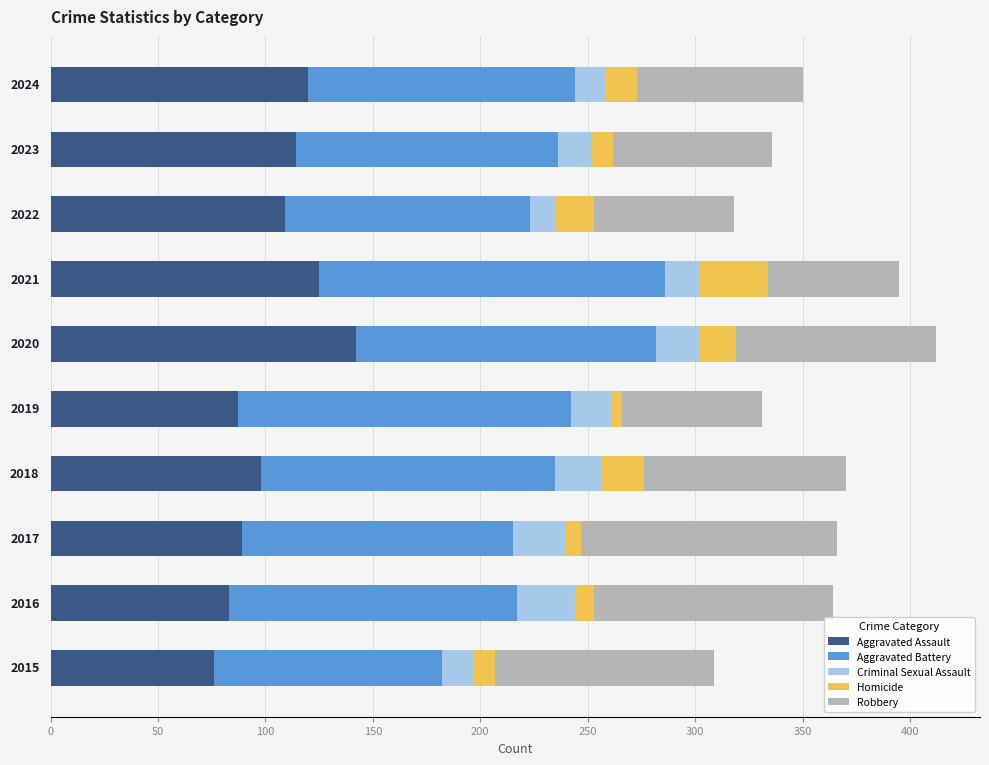

What is the highest value of the Aggravated Assault series?

142